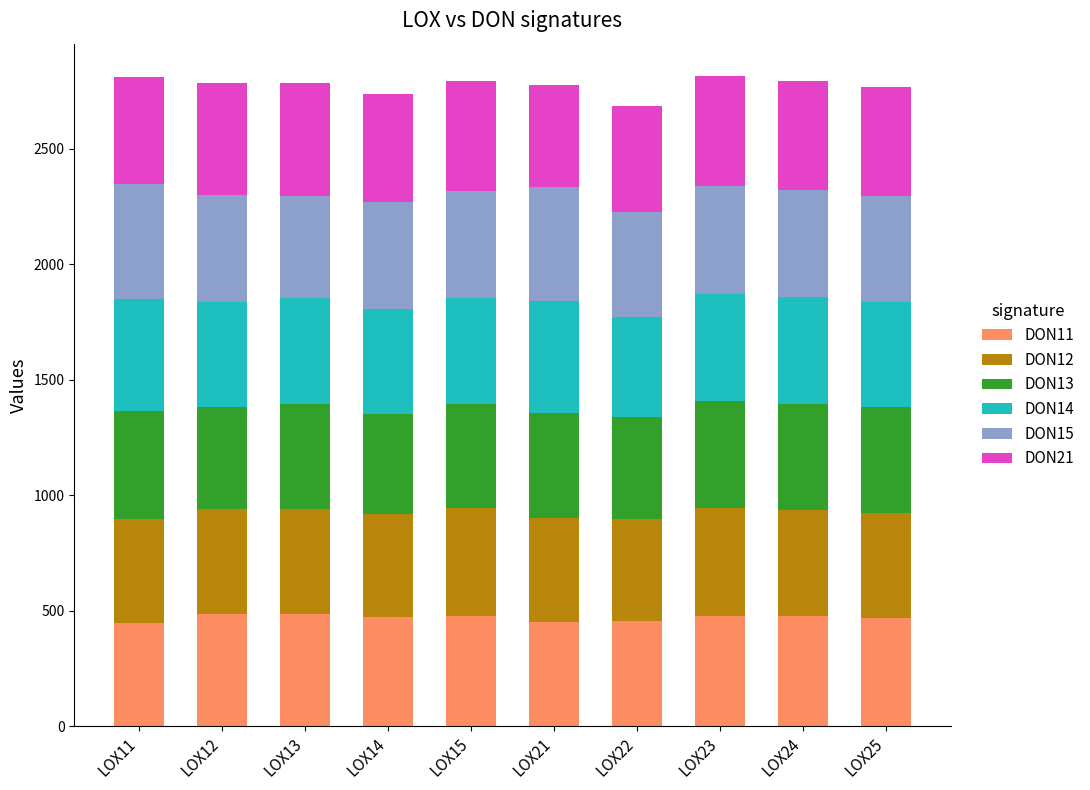

What is the highest value of the DON11 series?

488.1